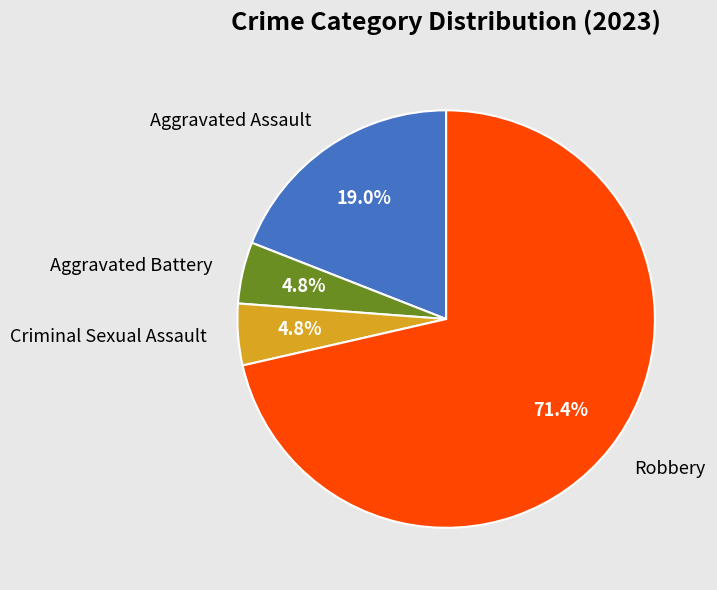

The Aggravated Battery slice represents 5% of the pie. True or false?

True